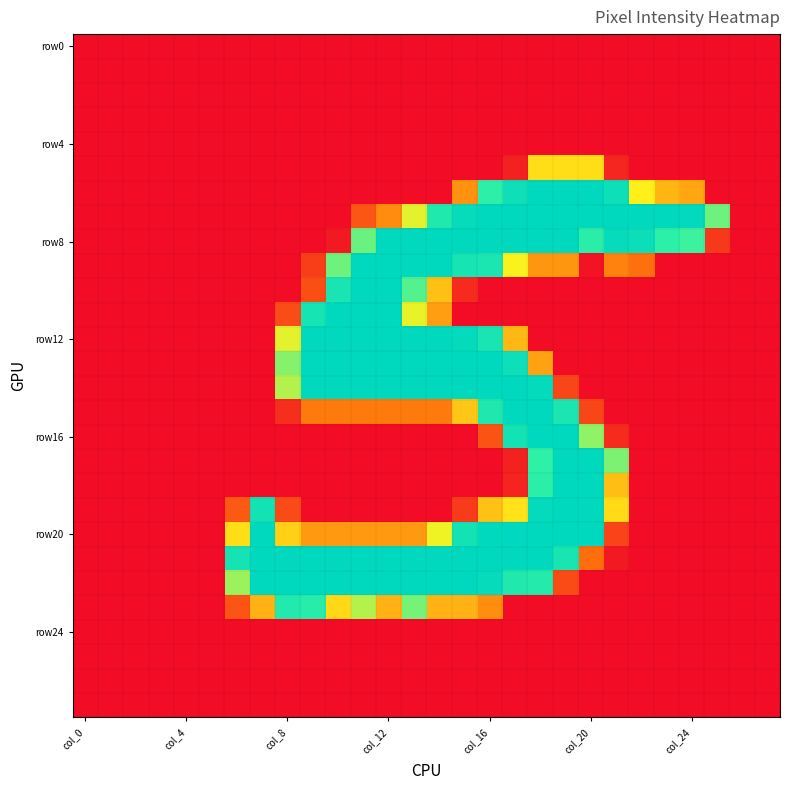

Which series has the largest range (max minus min)?

row20